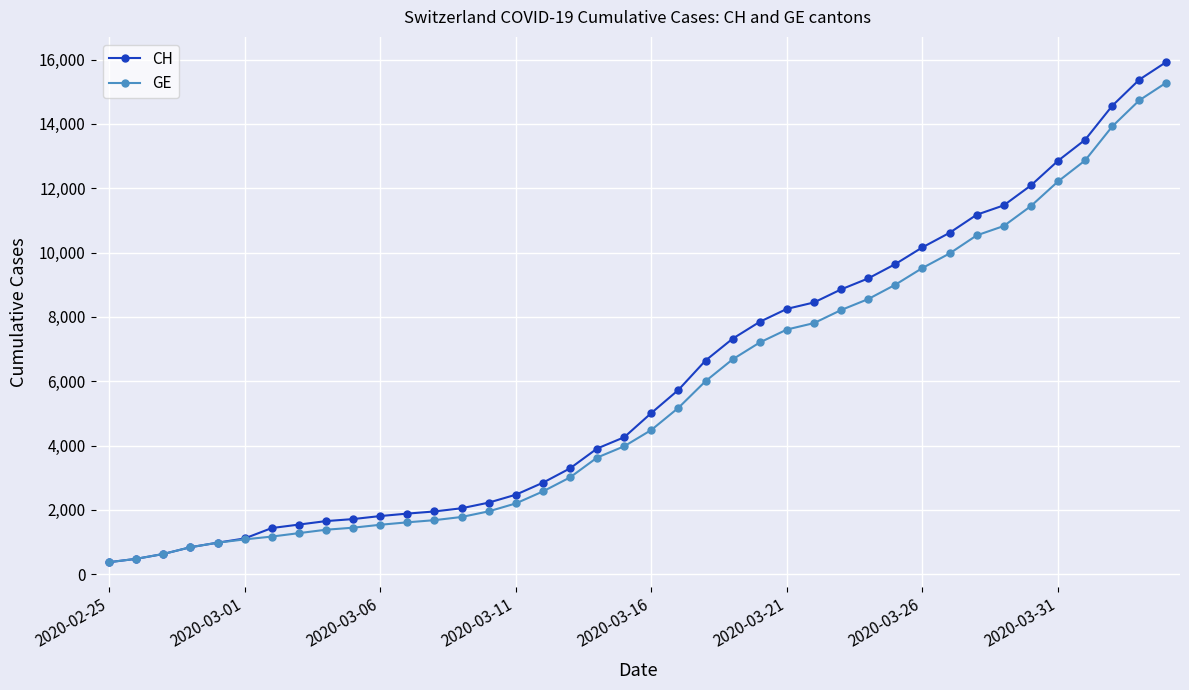

What is the greatest value displayed?

15926